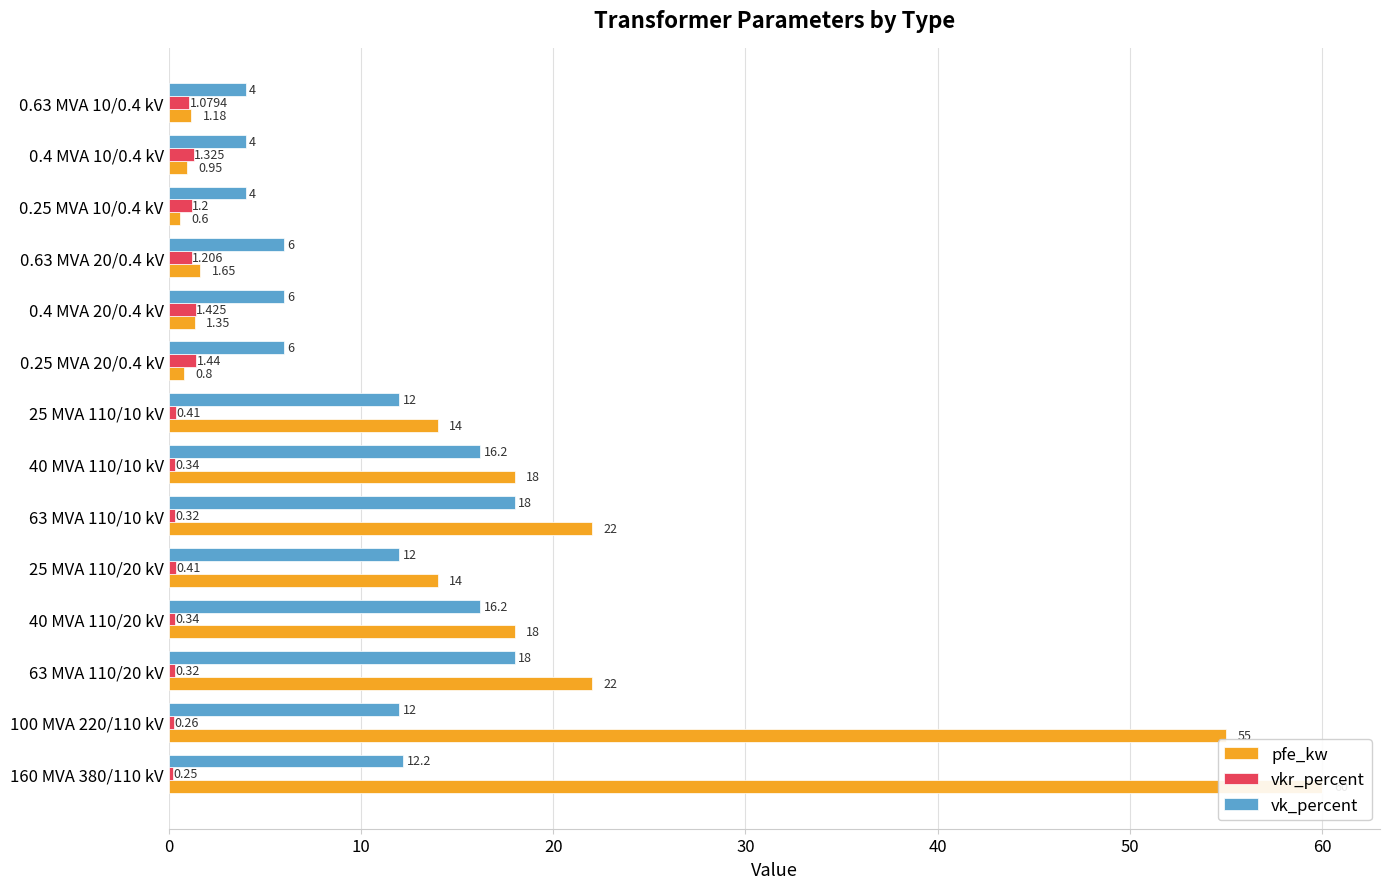

Are the bars grouped side by side (vs. stacked)?

Yes